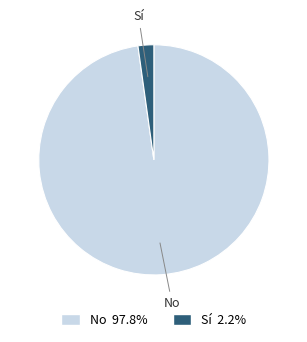

Does Sí represent more than half of the total?

No